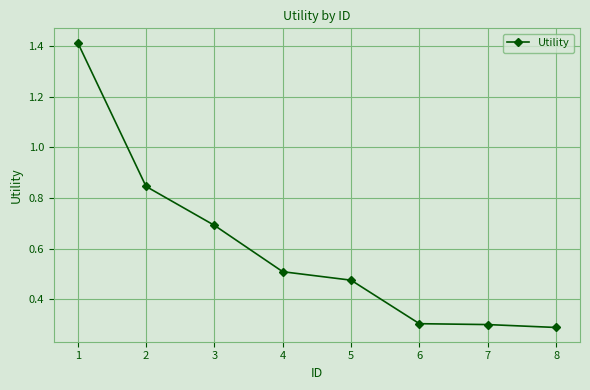

The chart shows a value of 0.5 at 5. True or false?

True